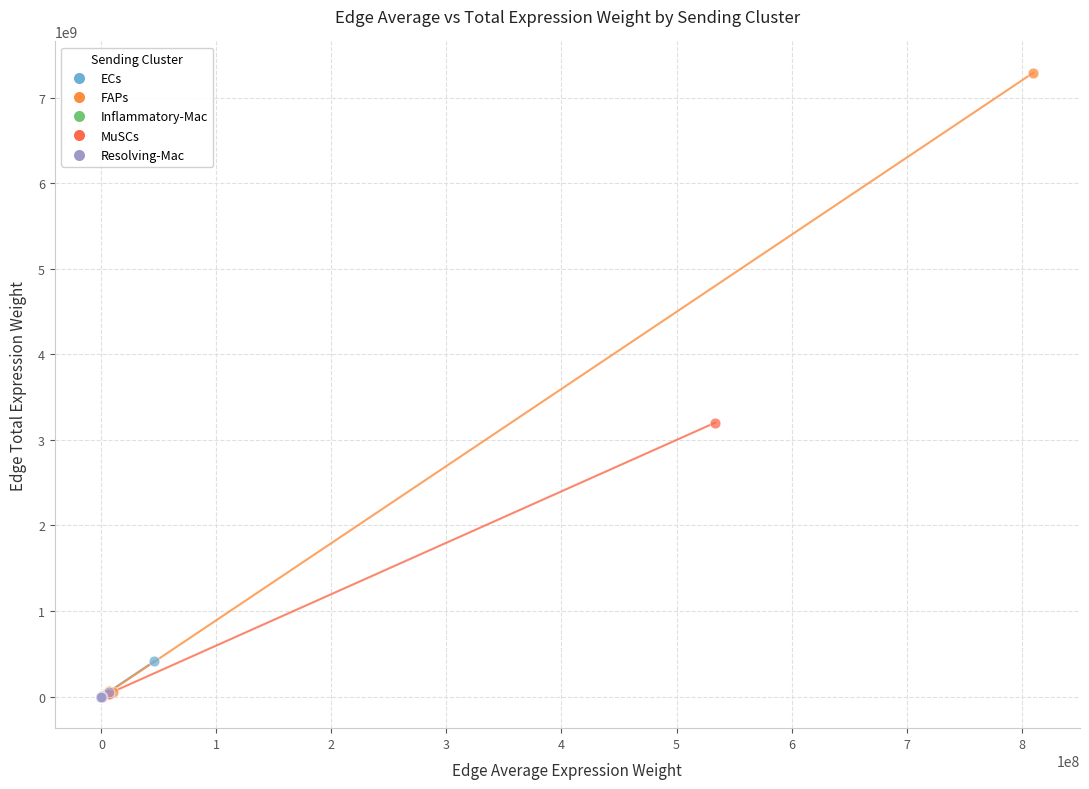

Which series has the widest spread of Y values?

FAPs